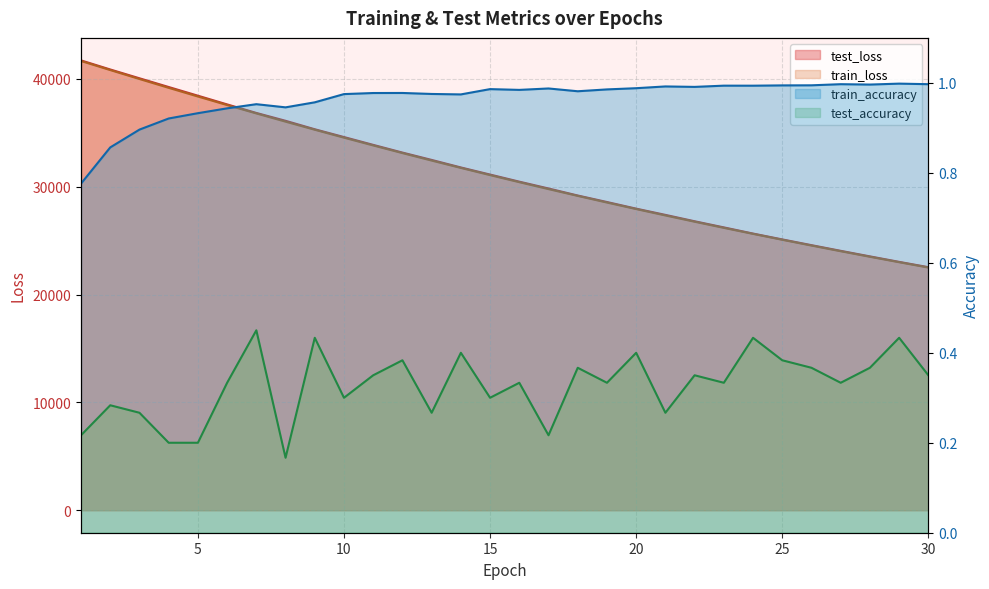

Reading left to right, transcribe all the data shown in this chart.

test_loss: 41707.3	40864.5	40048.0	39238.2	38433.3	37625.9	36834.2	36106.3	35321.9	34599.3	33874.3	33160.5	32479.0	31781.1	31122.3	30464.0	29830.9	29179.3	28576.6	27961.0	27384.0	26792.3	26223.9	25651.4	25108.8	24576.1	24051.0	23535.6	23027.6	22536.0
train_loss: 41650.4	40811.3	39982.4	39163.8	38358.7	37567.3	36789.9	36027.3	35278.2	34542.8	33821.2	33113.5	32419.3	31738.5	31070.5	30415.9	29774.1	29145.0	28528.2	27923.6	27330.9	26750.1	26180.6	25622.5	25075.6	24539.5	24014.2	23499.5	22995.0	22500.7
train_accuracy: 0.8	0.9	0.9	0.9	0.9	0.9	1.0	0.9	1.0	1.0	1.0	1.0	1.0	1.0	1.0	1.0	1.0	1.0	1.0	1.0	1.0	1.0	1.0	1.0	1.0	1.0	1.0	1.0	1.0	1.0
test_accuracy: 0.2	0.3	0.3	0.2	0.2	0.3	0.4	0.2	0.4	0.3	0.3	0.4	0.3	0.4	0.3	0.3	0.2	0.4	0.3	0.4	0.3	0.3	0.3	0.4	0.4	0.4	0.3	0.4	0.4	0.3